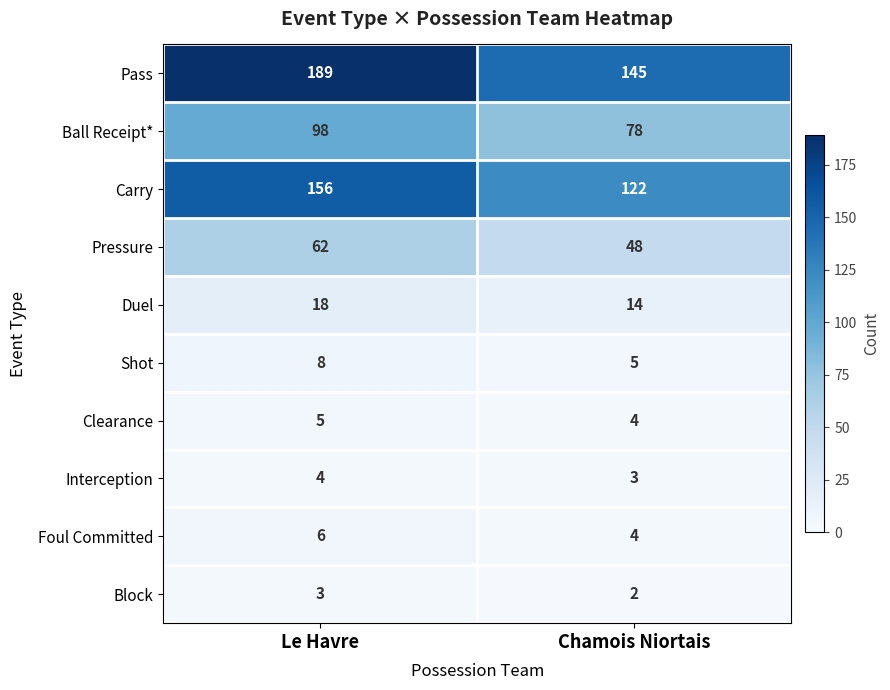

How many distinct data groups are displayed?

10